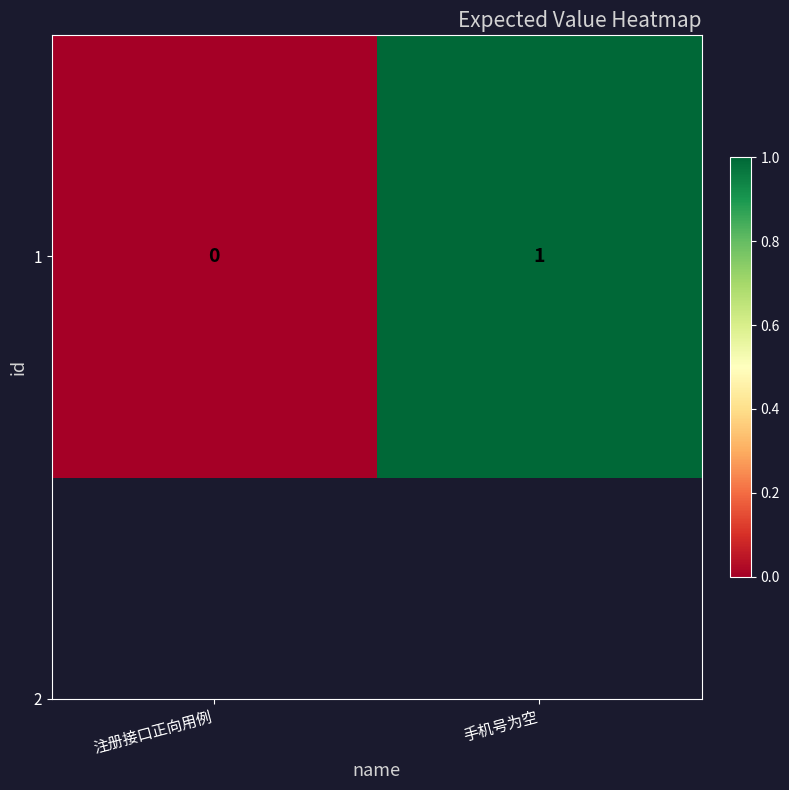

How many series are shown in this chart?

1